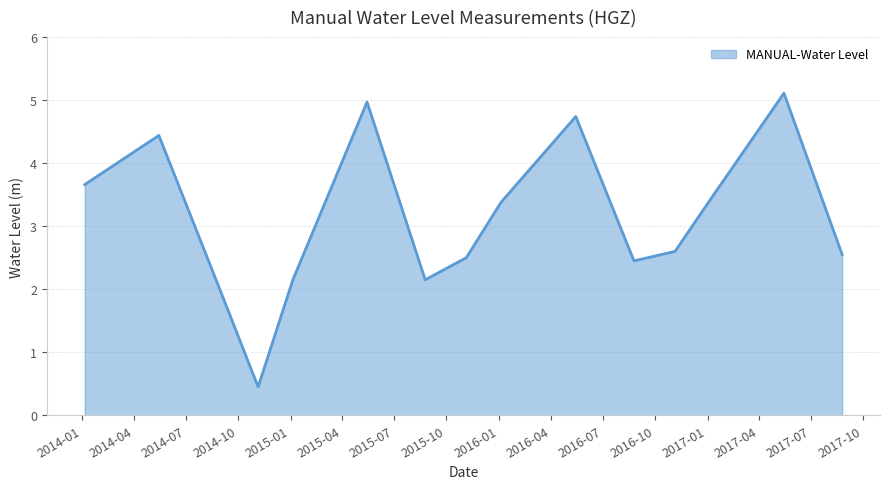

What is the difference between the maximum and minimum values?

4.7